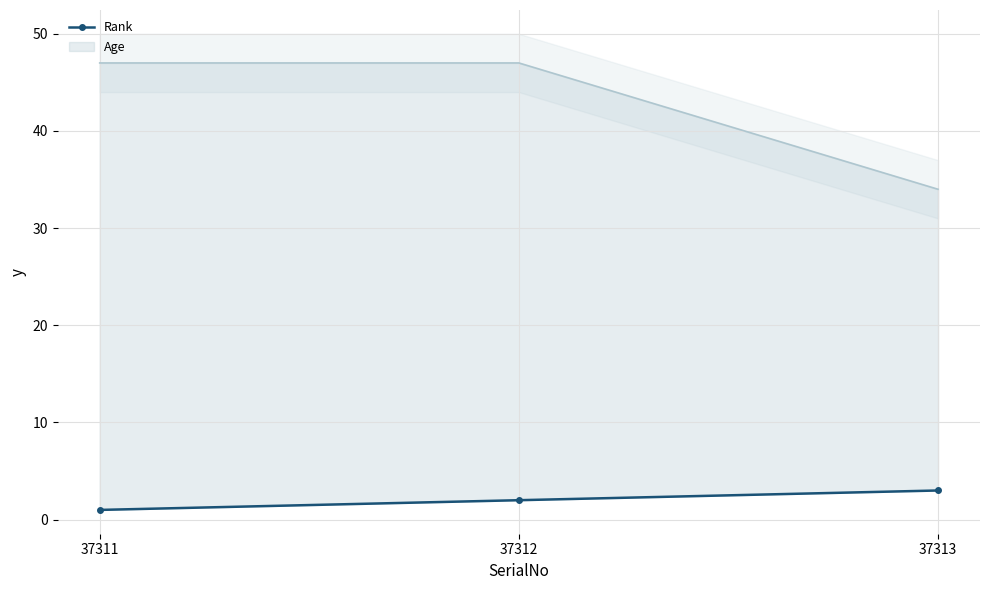

Count the number of categories in the chart.

3